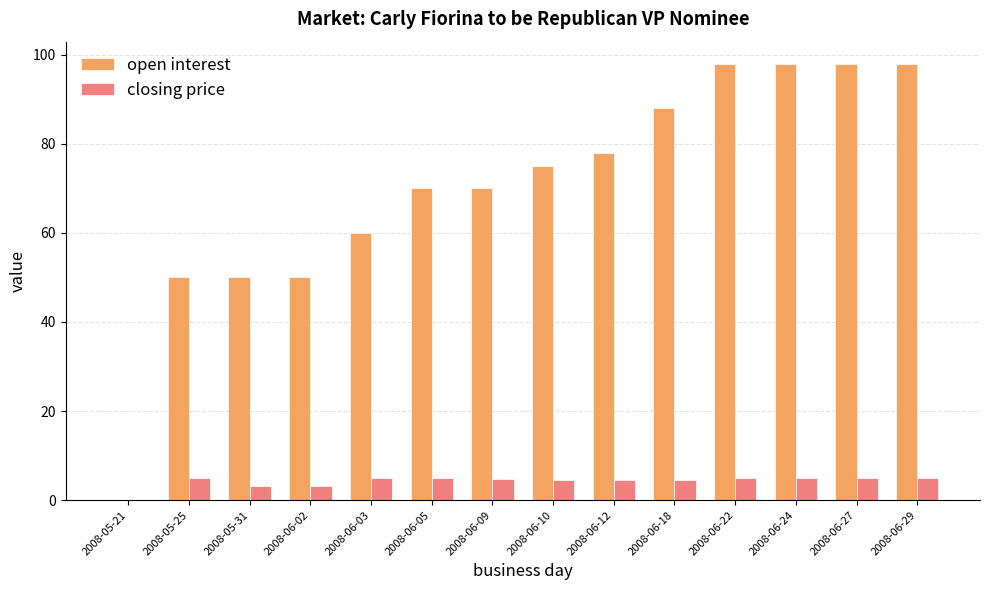

Which series has the widest spread of values?

open interest